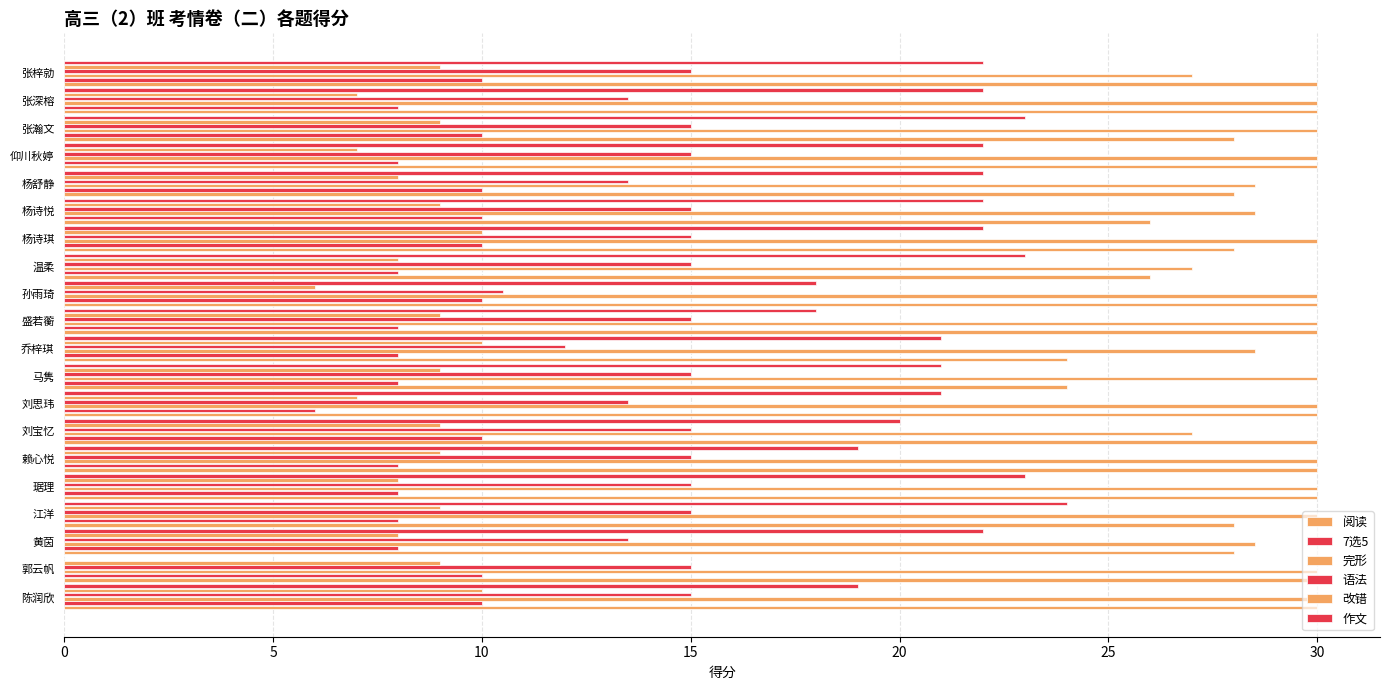

How many distinct data groups are displayed?

6